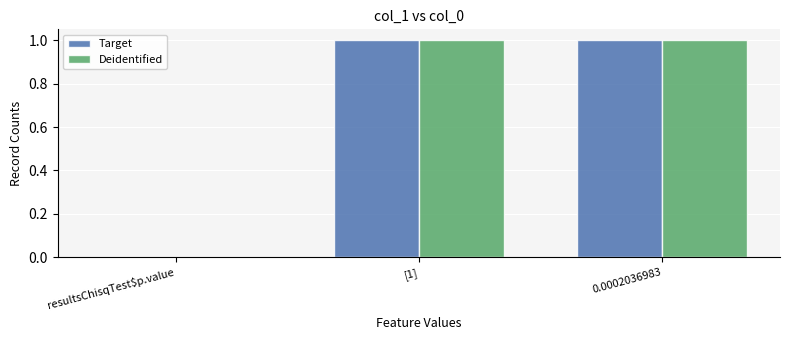

What is the approximate value of Deidentified at 0.0002036983?

1